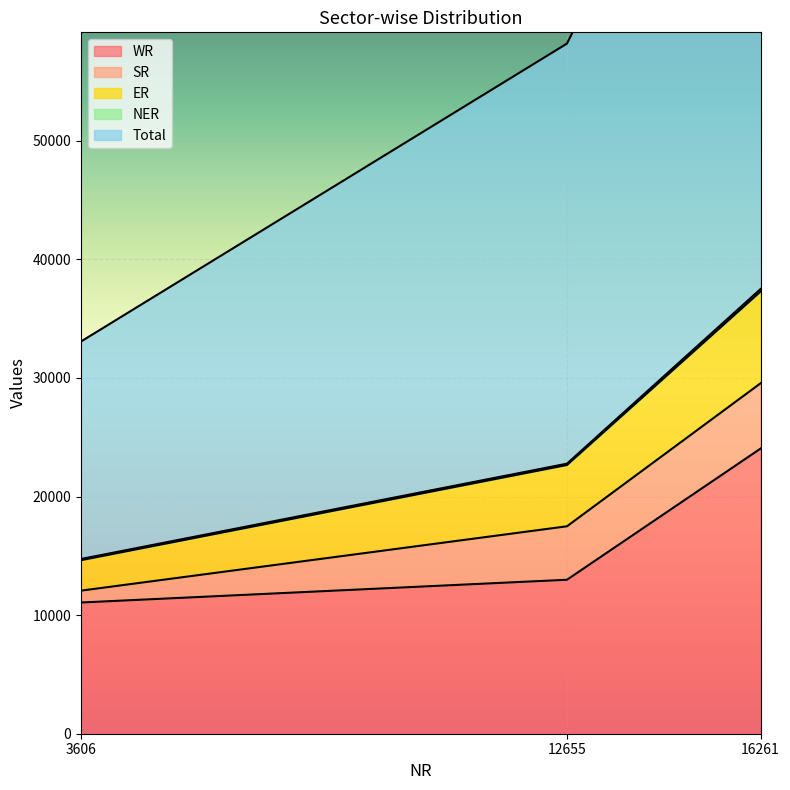

Where is WR nearest to the value 17554?

12655